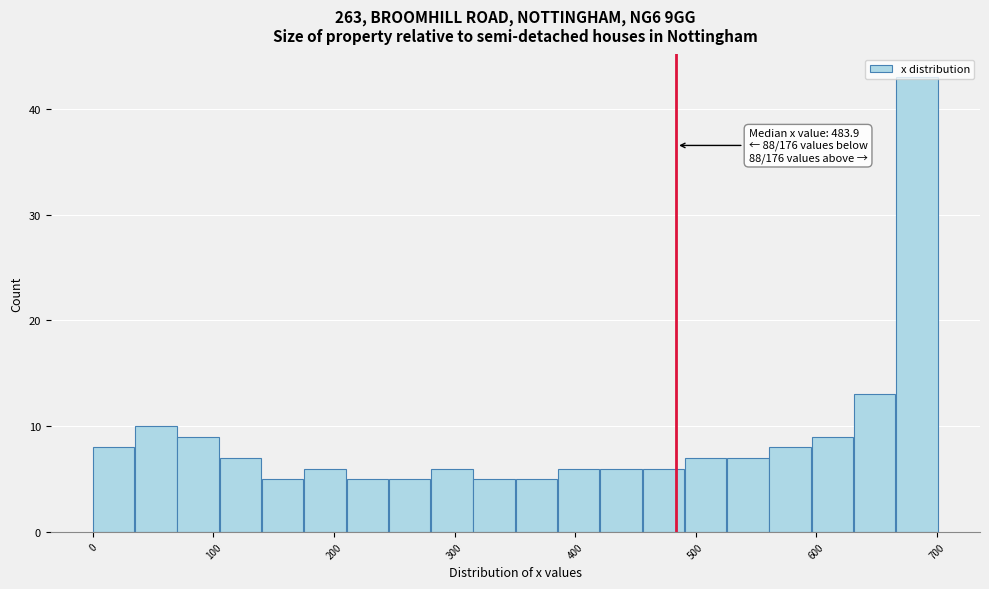

Around what value on the x-axis is the tallest bar? Give the approximate position of its centre, as read against the axis.

680